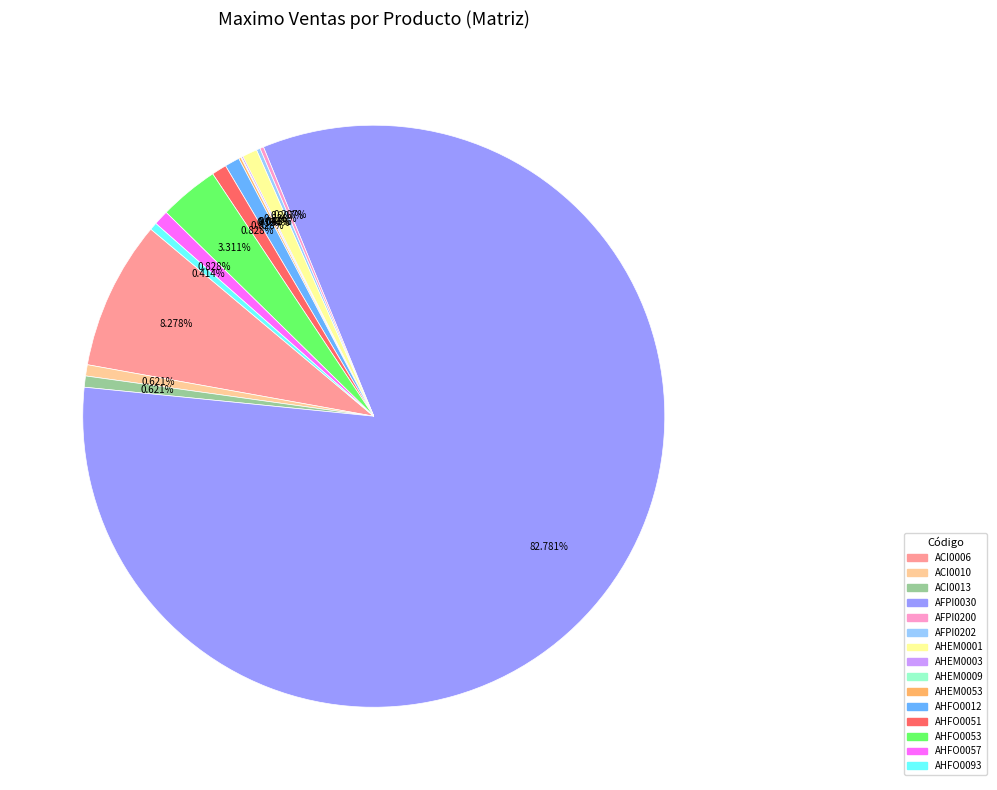

Approximately how many times larger is the value at AHEM0001 compared to AHFO0057?

1.0